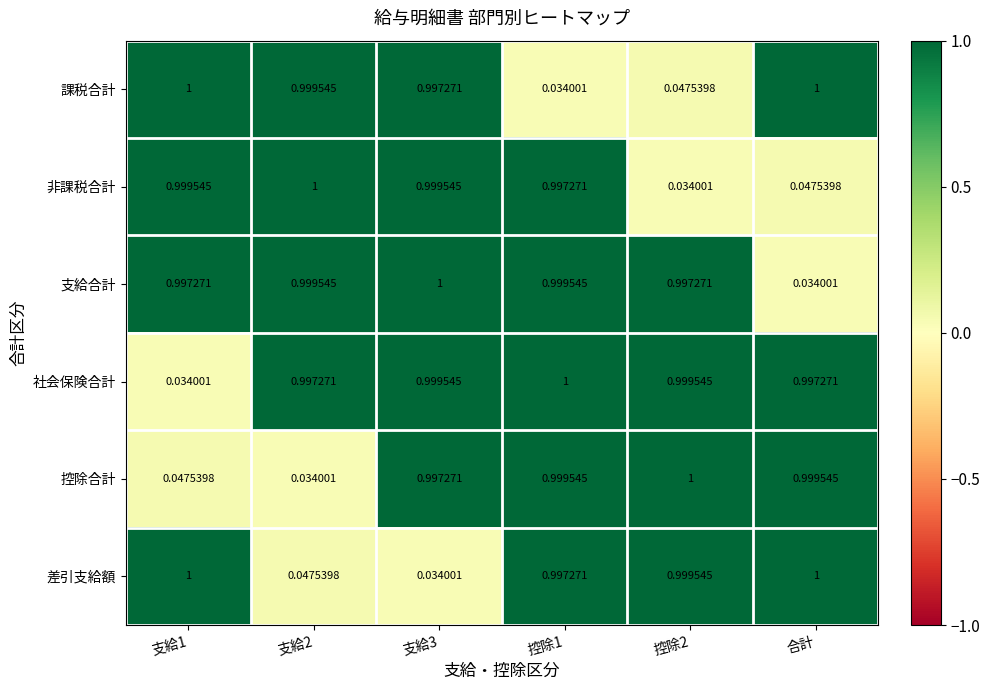

Between 控除1 and 控除2, which series saw the biggest shift?

非課税合計